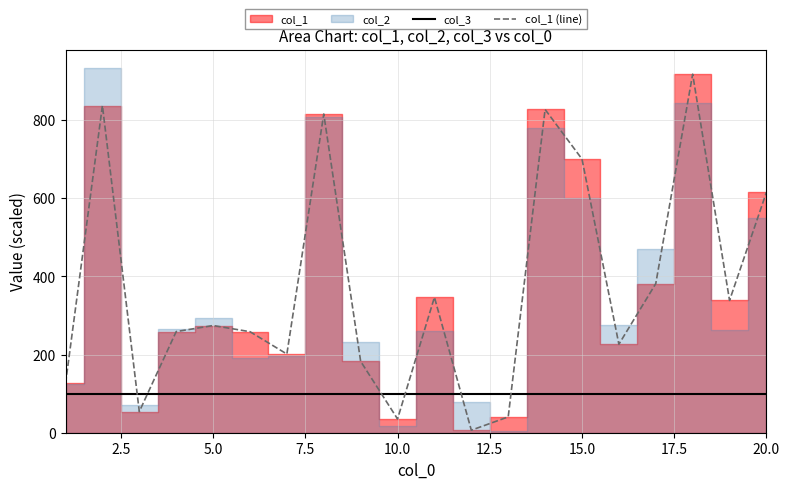

Which series ends up on top after the final intersection of col_3 and col_1 (line)?

col_1 (line)